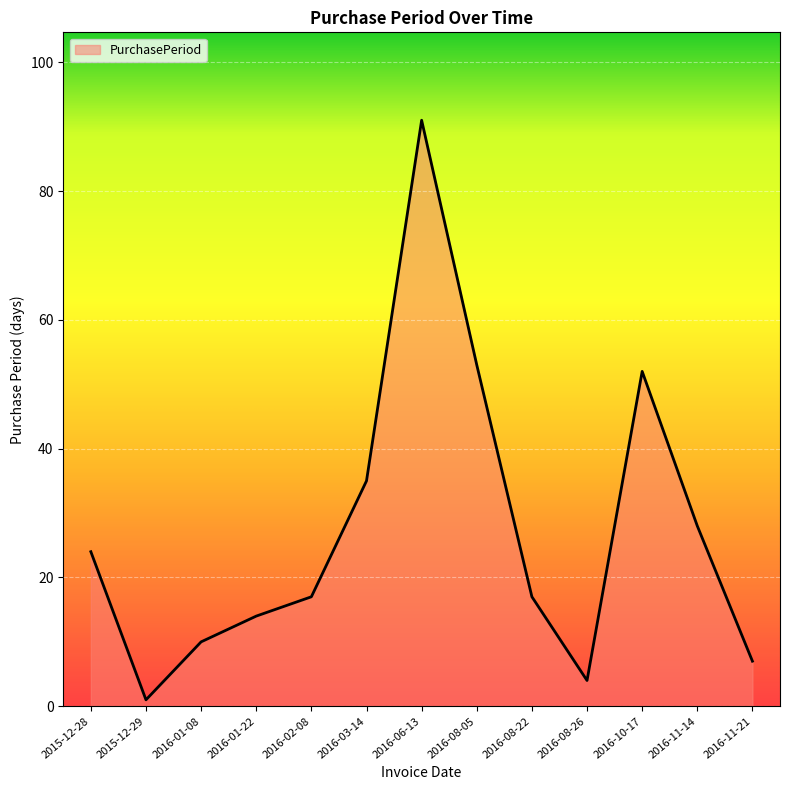

Which has a higher value, 2016-10-17 or 2016-08-05?

2016-08-05